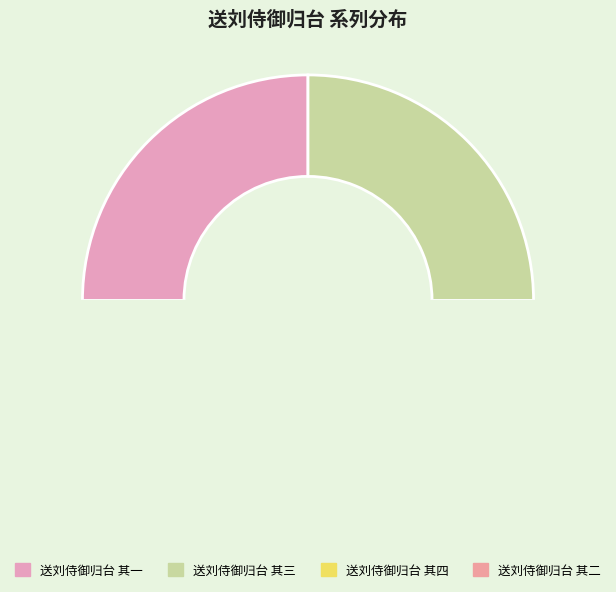

Does any single category account for the majority?

No